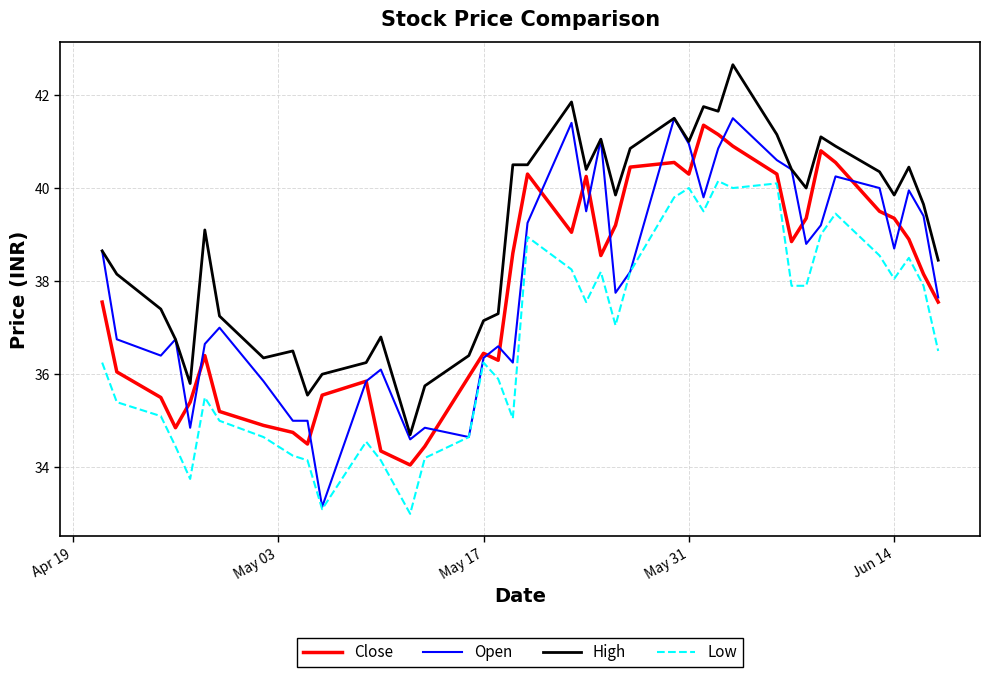

Which series has the largest total across all categories?

High